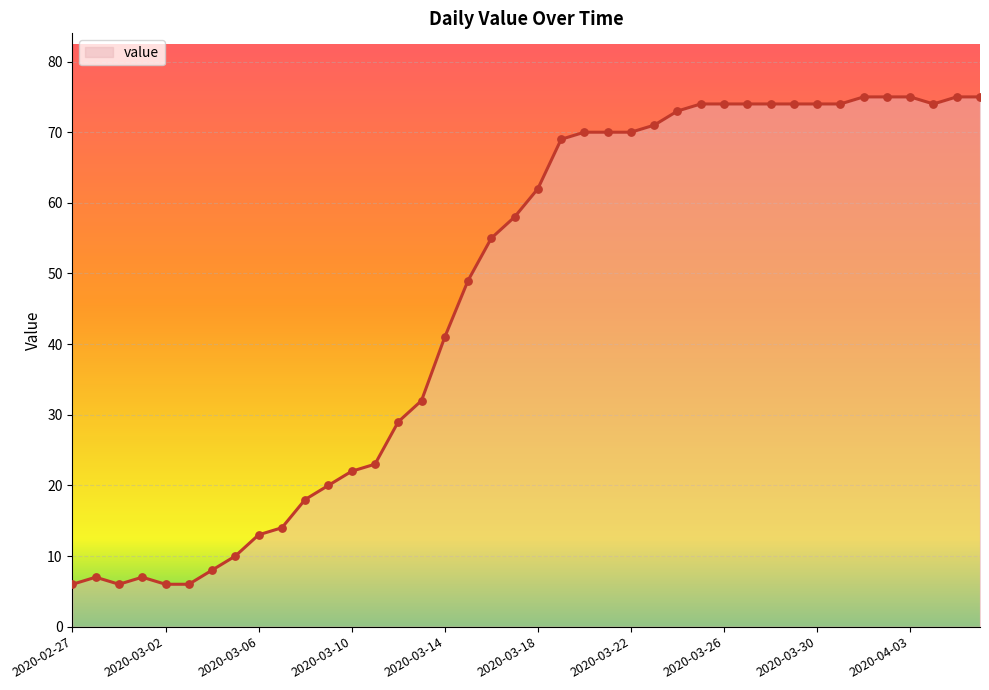

What is the difference between the maximum and minimum values?

69